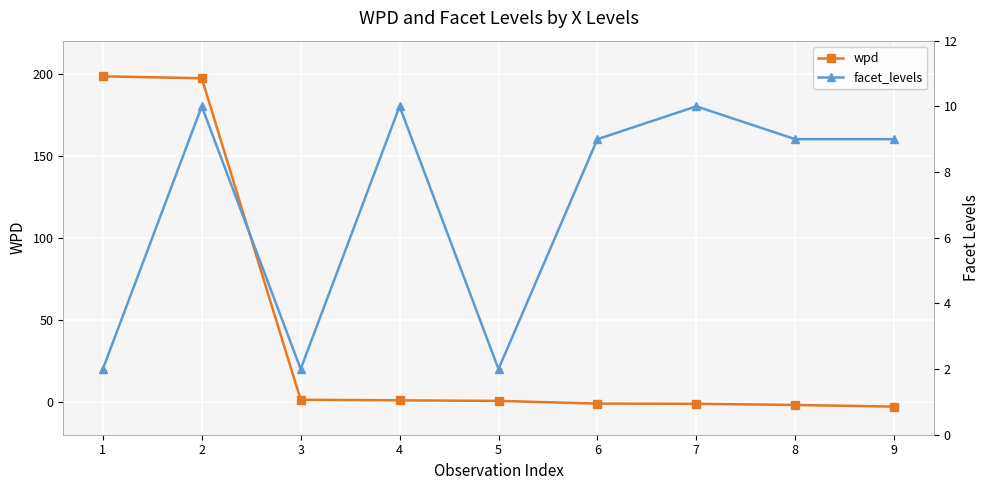

What is the difference between the maximum and minimum values in the facet_levels series?

8.0